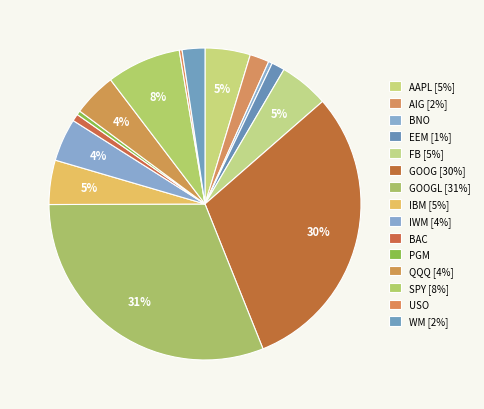

How many slices are in this pie chart?

15